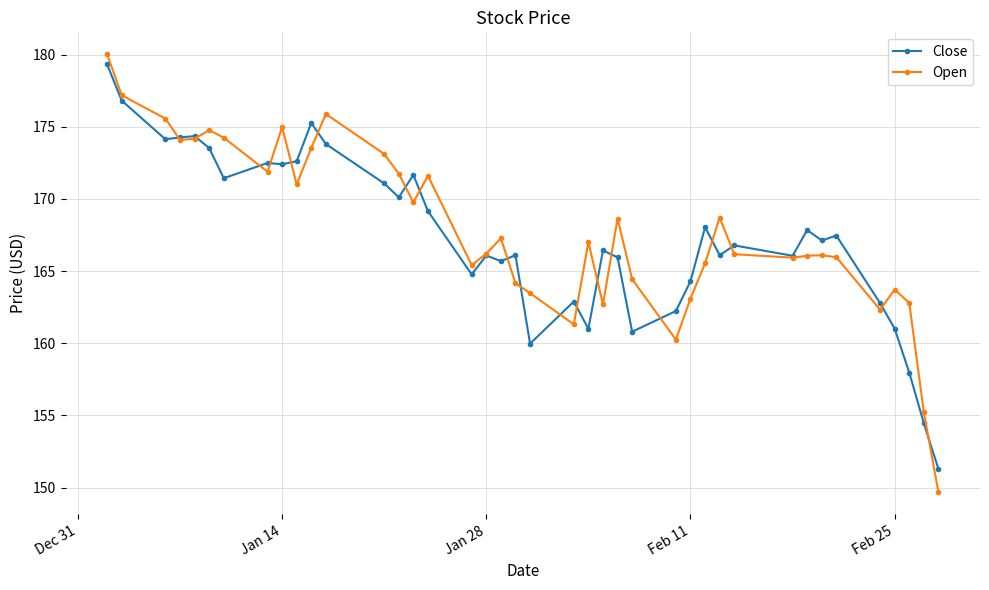

True or false: Close has more than 2 points higher than both neighbors.

True